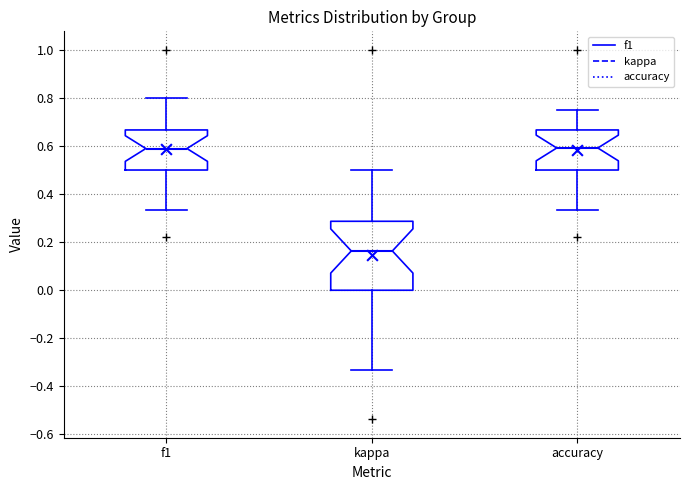

Reading left to right, transcribe this box plot: for each box, give where its median line is, the range the box spans, and where its two whiskers end, as read against the y-axis. The values are not printed on the chart, so give them approximately, as read against the axis.

f1: median 0.58, box 0.50 to 0.66, whiskers 0.34 to 0.80
kappa: median 0.16, box 0.00 to 0.28, whiskers -0.34 to 0.50
accuracy: median 0.60, box 0.50 to 0.66, whiskers 0.34 to 0.76